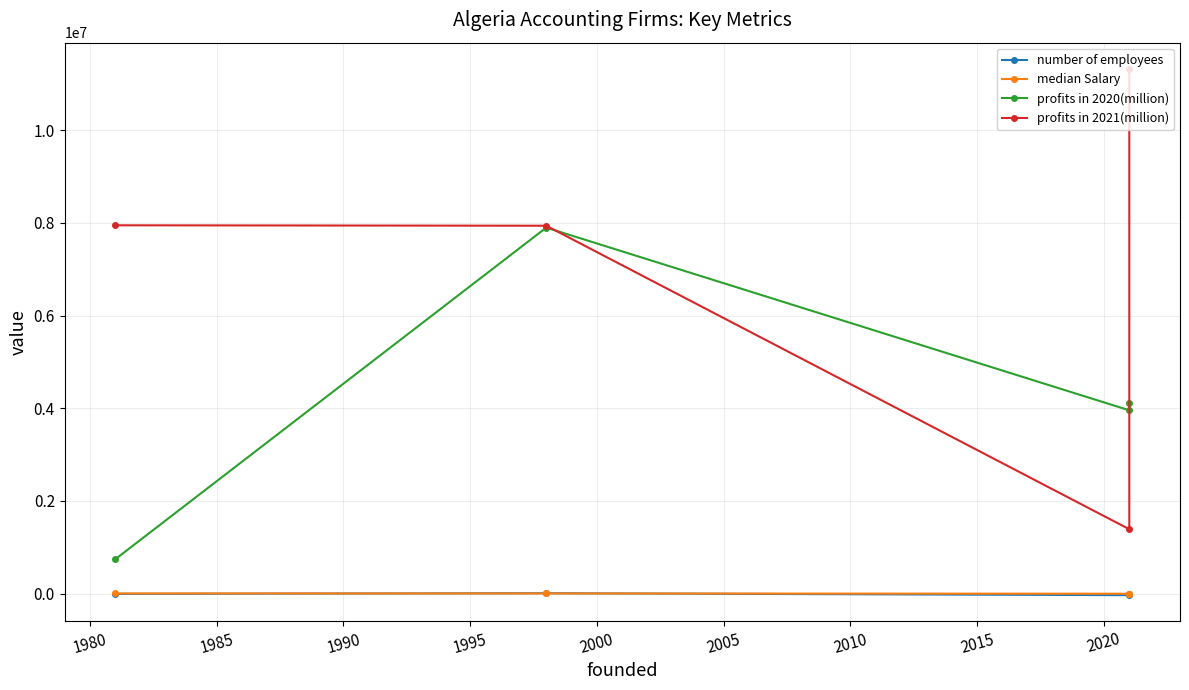

True or false: number of employees and median Salary intersect in this chart.

True